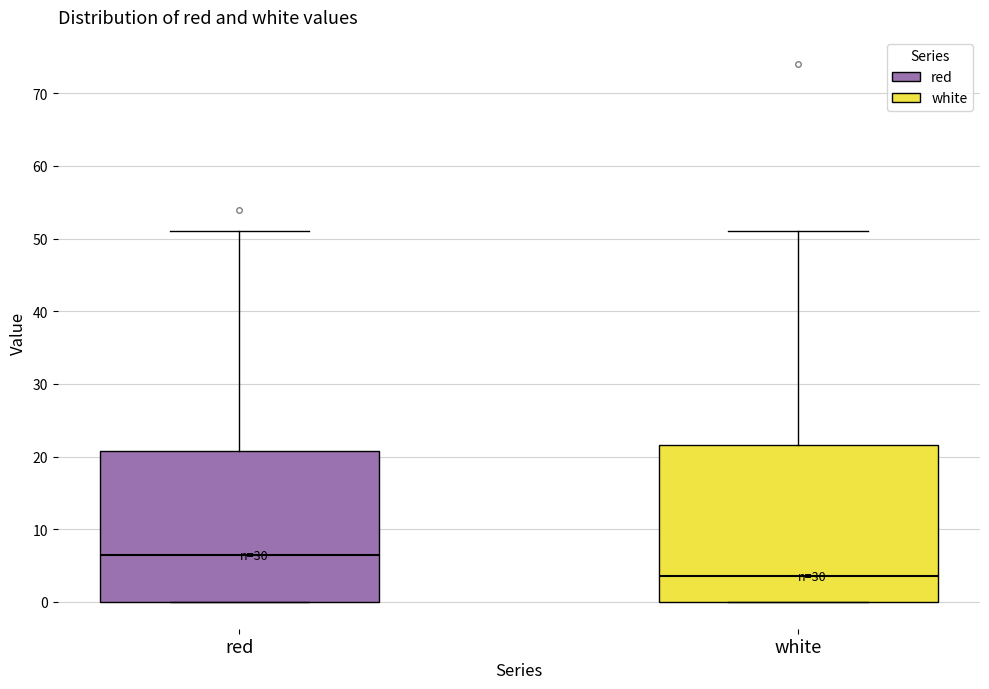

Reading left to right, transcribe this box plot: for each box, give where its median line is, the range the box spans, and where its two whiskers end, as read against the y-axis. The values are not printed on the chart, so give them approximately, as read against the axis.

red: median 6, box 0 to 21, whiskers 0 to 51
white: median 4, box 0 to 22, whiskers 0 to 51